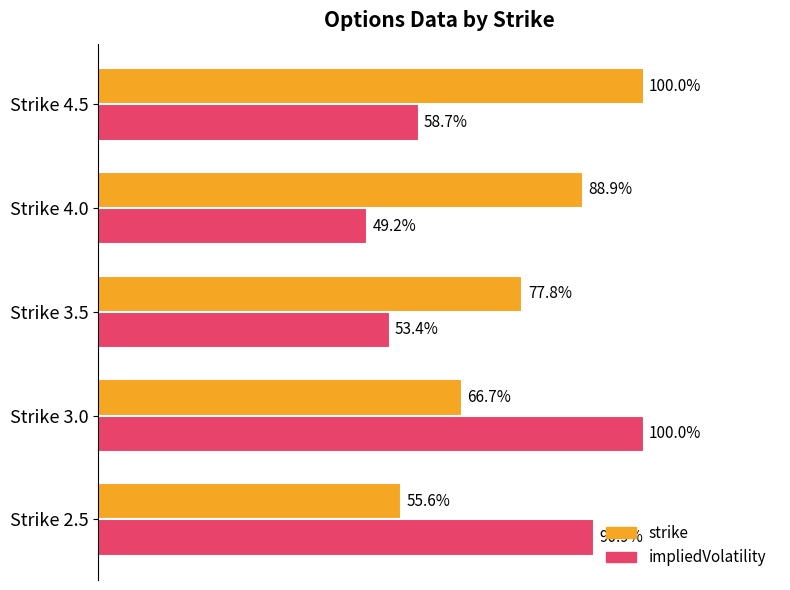

What are all the series names shown in the legend?

strike, impliedVolatility